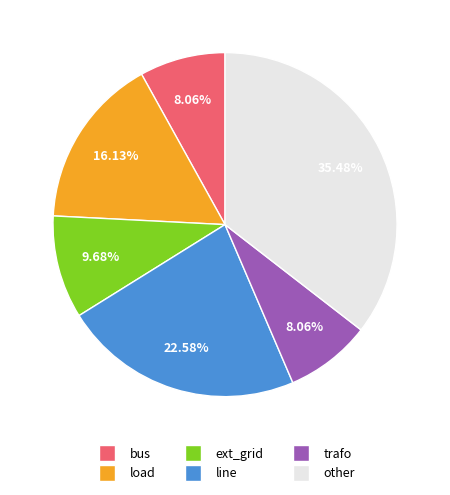

What is the ratio of the value at load to the value at trafo?

2.0